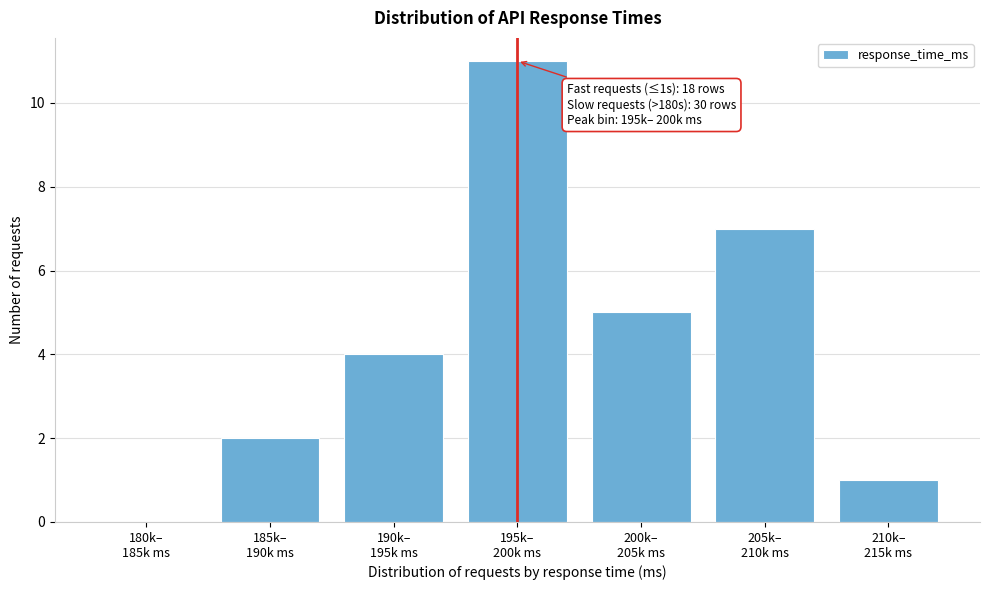

What is the sum of all values?

30